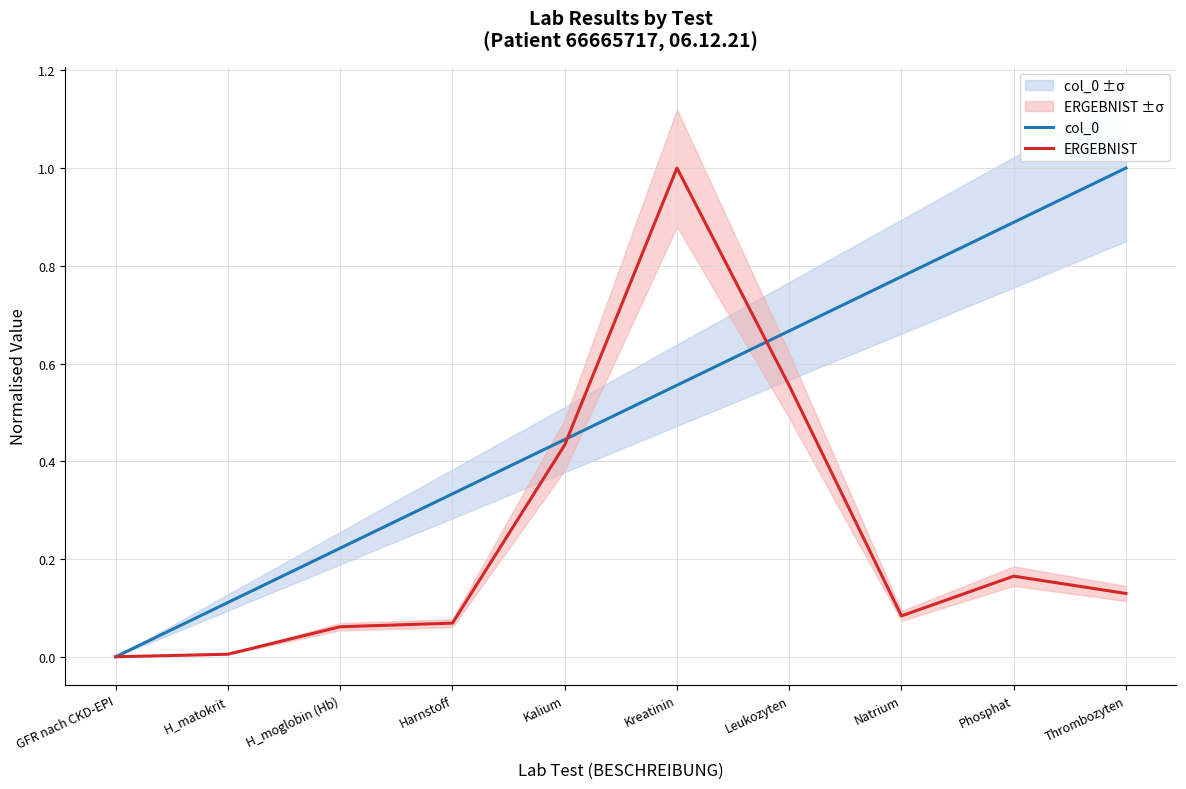

Where do ERGEBNIST and col_0 first cross each other?

Kalium and Kreatinin